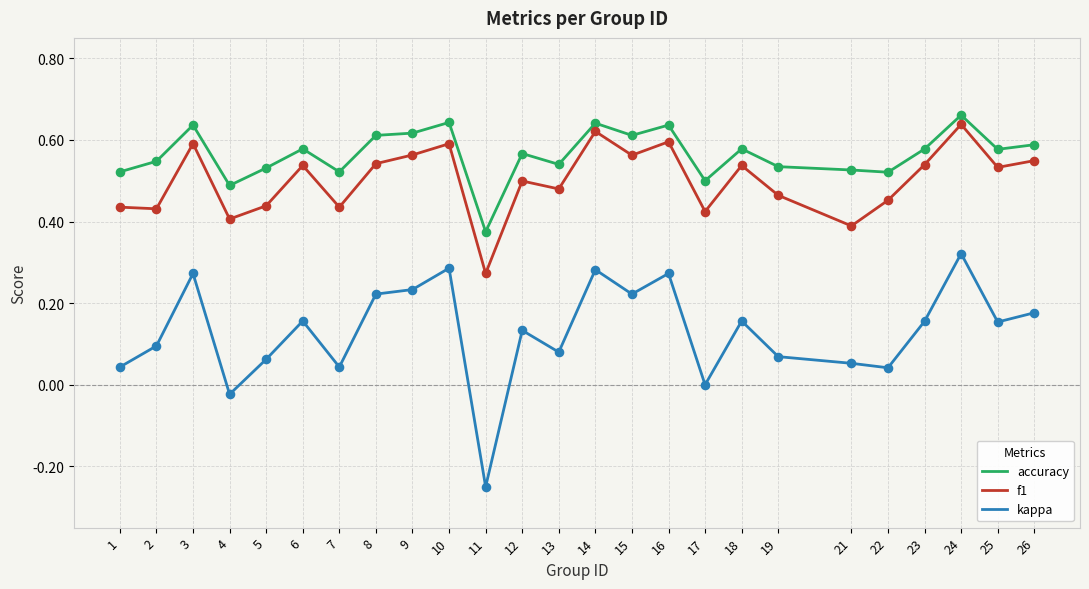

At how many categories does at least one series exceed 0?

25